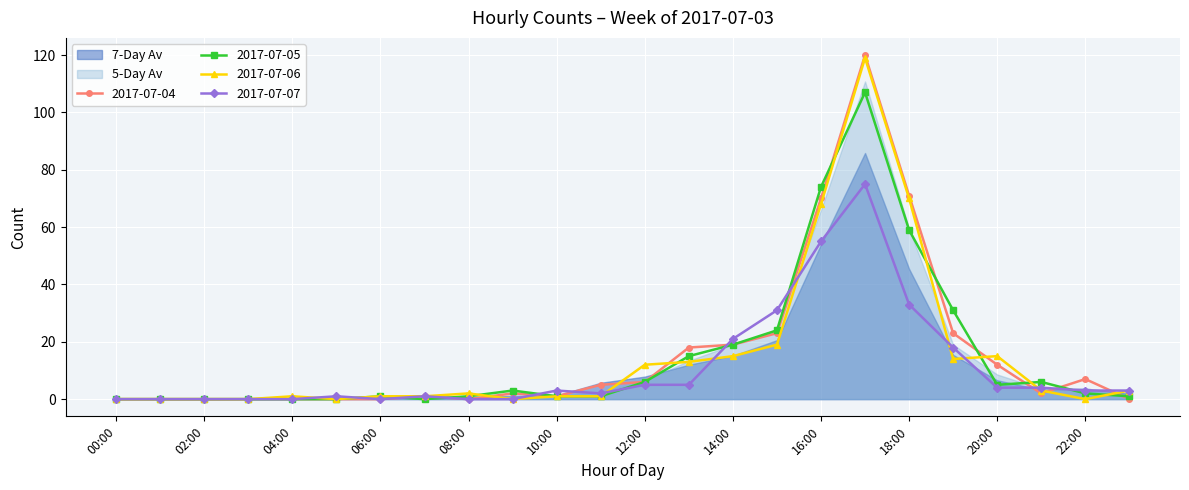

How many data points does each series have?

24